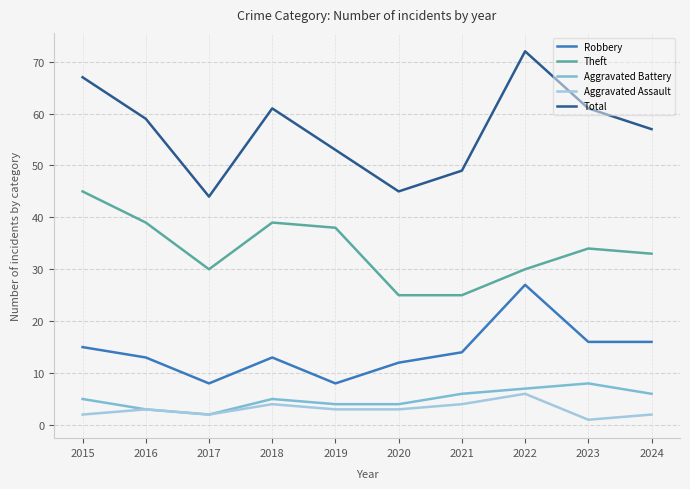

Which label corresponds to the largest value in the chart?

2022